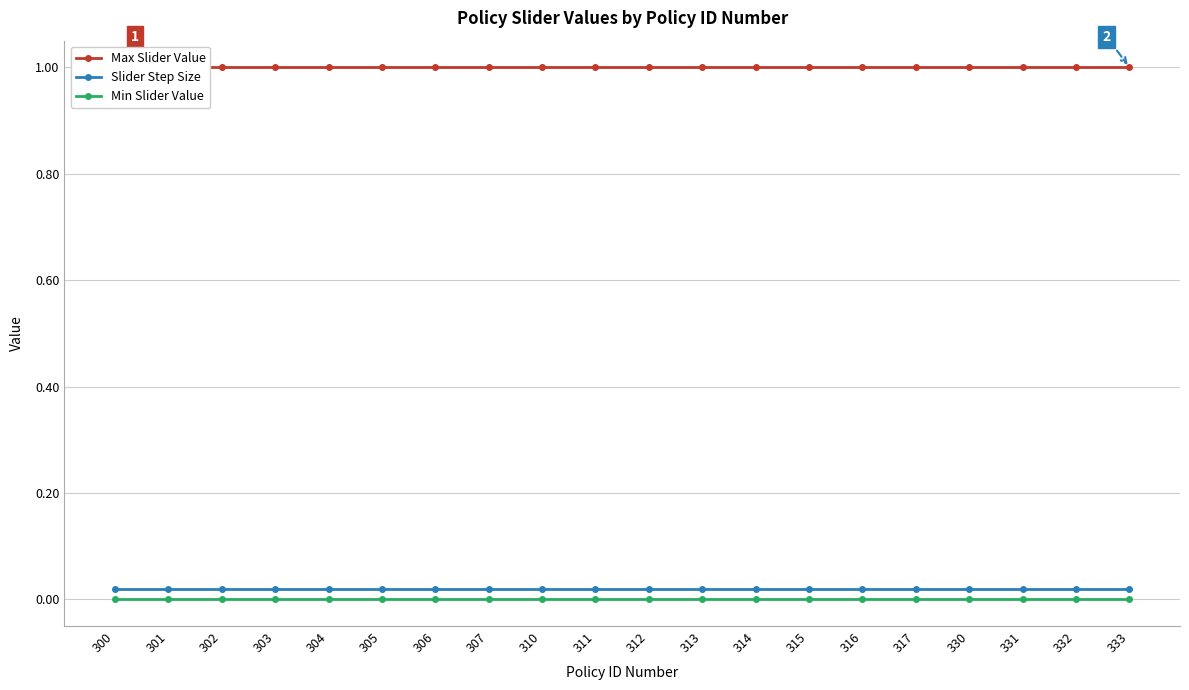

What is the value of the Max Slider Value point at the 15th from the left?

1.0